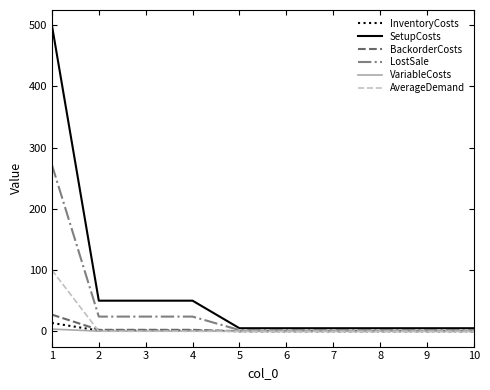

What is the maximum value for BackorderCosts?

27.2